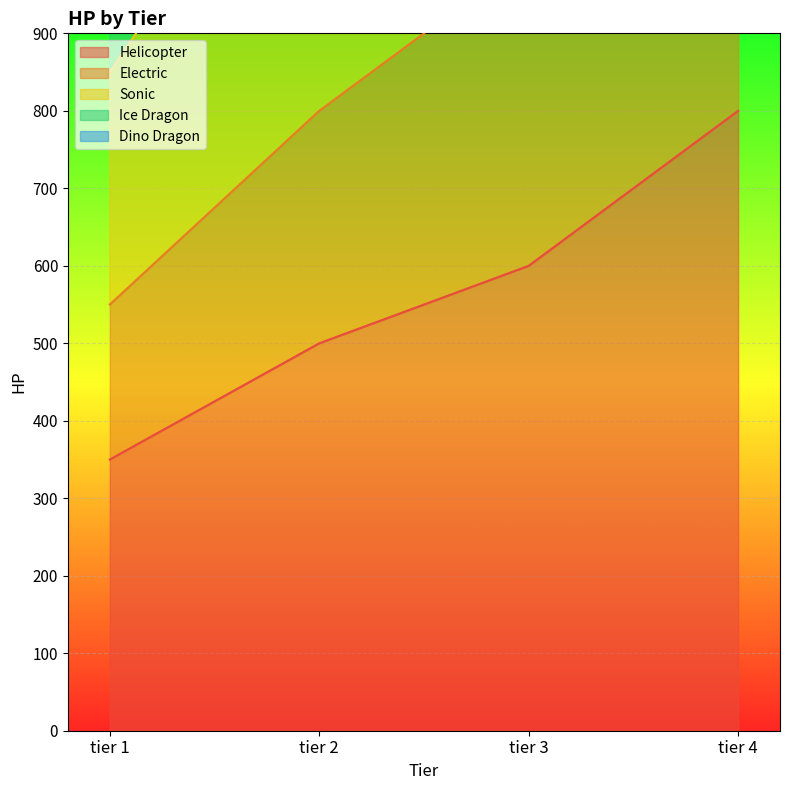

What is the difference between the maximum and minimum values in the Sonic series?

1570